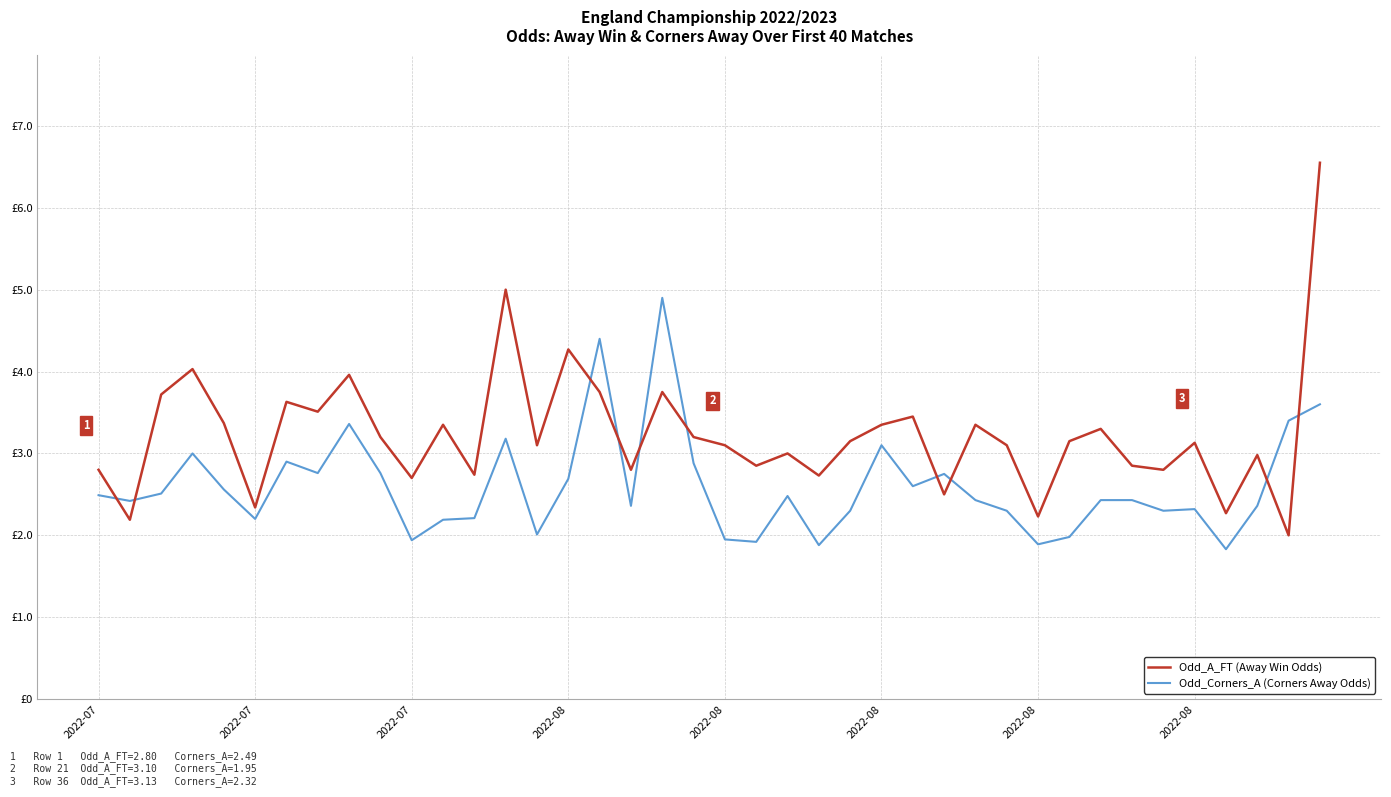

After their last crossing, which series has the higher values: Odd_Corners_A (Corners Away Odds) or Odd_A_FT (Away Win Odds)?

Odd_A_FT (Away Win Odds)